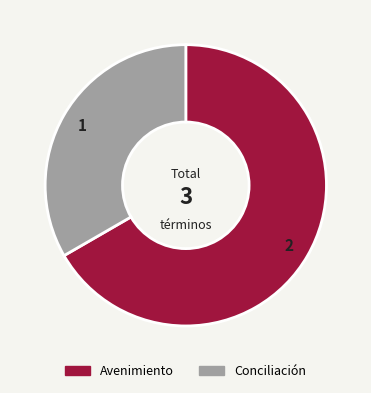

Do Conciliación and Avenimiento together represent more than half of the pie?

Yes